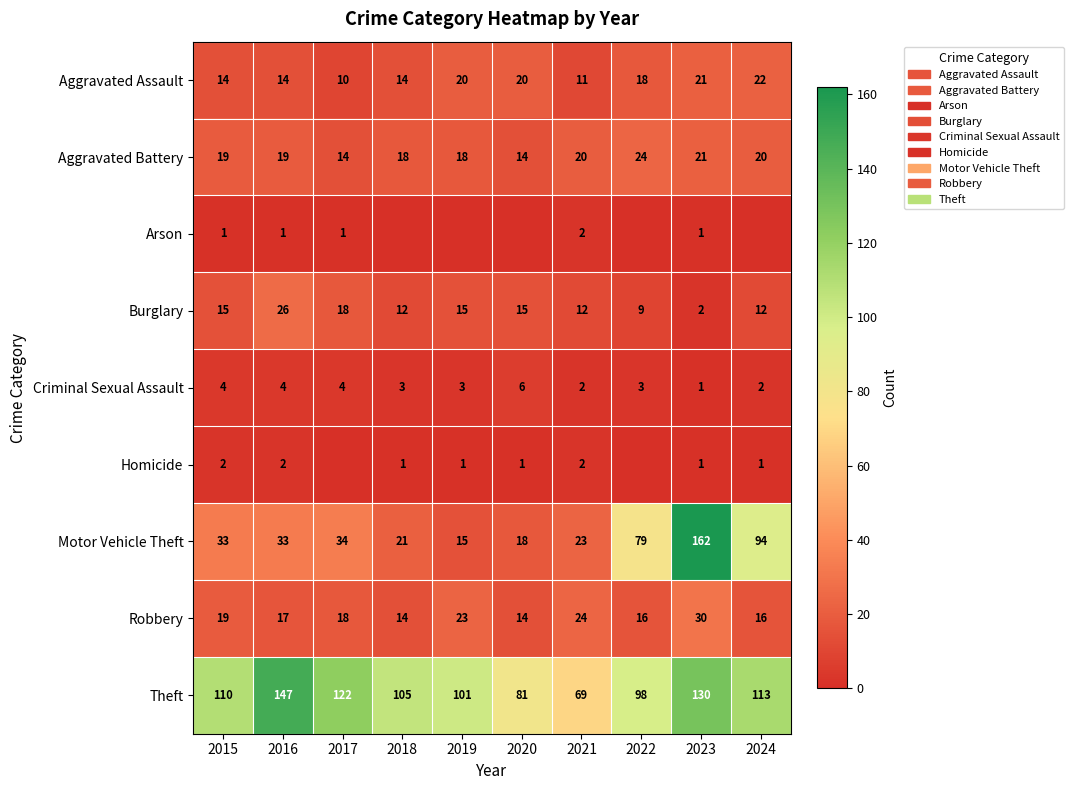

What is the difference between the maximum and minimum values in the Aggravated Battery series?

10